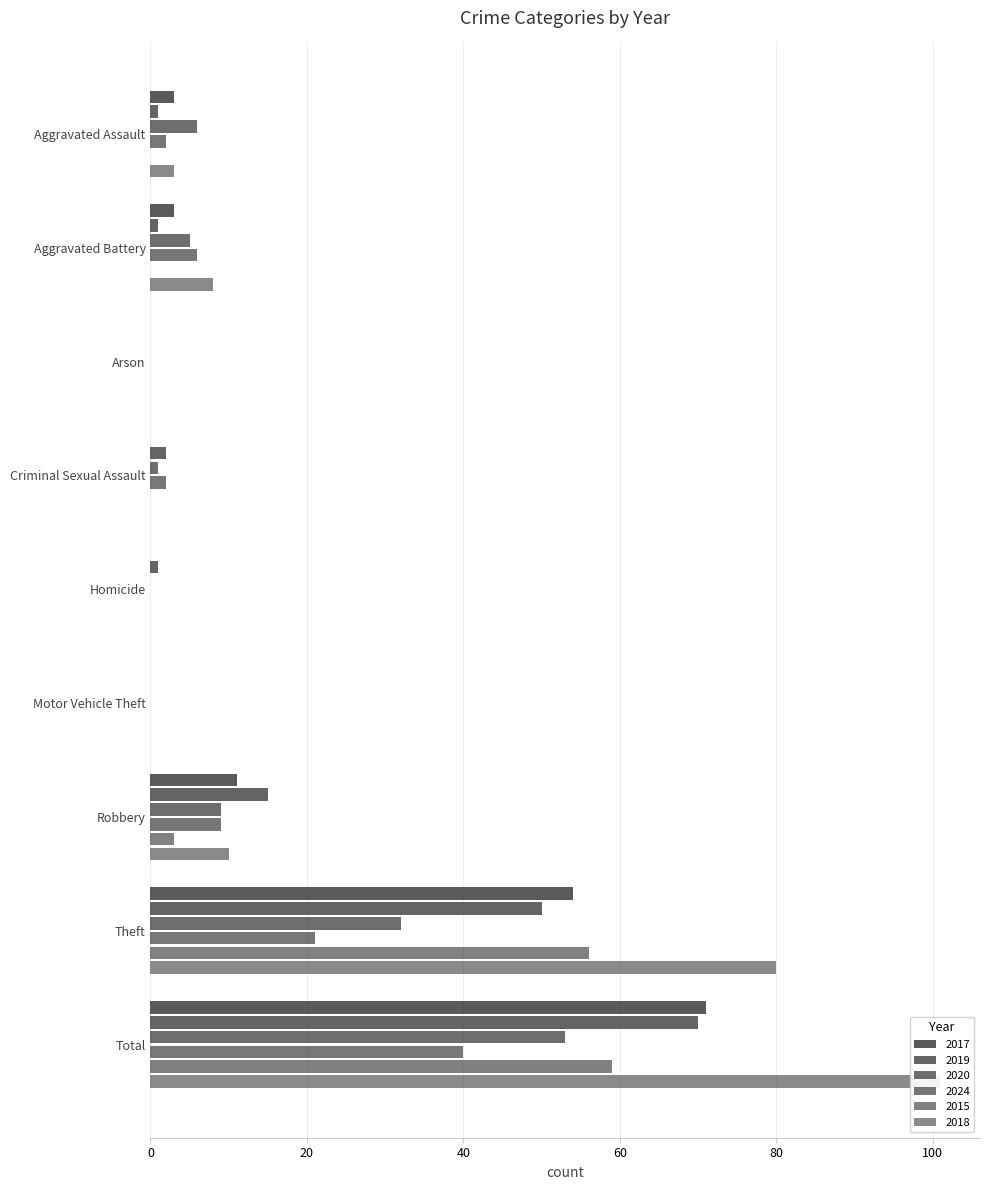

At Total, list the series in order from smallest to largest.

2024, 2020, 2015, 2019, 2017, 2018